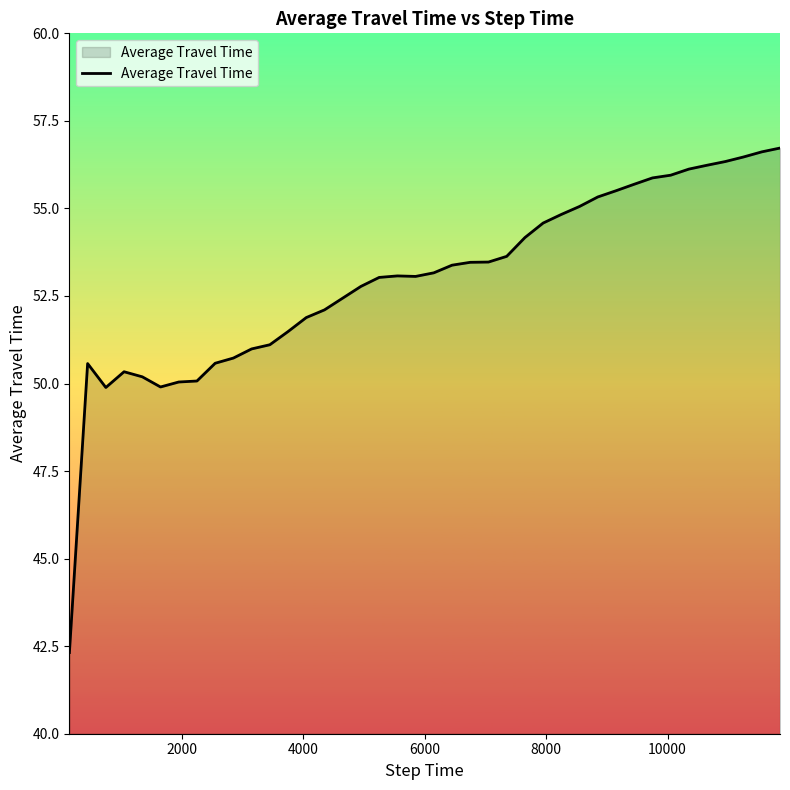

What is the difference between the maximum and minimum values?

14.4